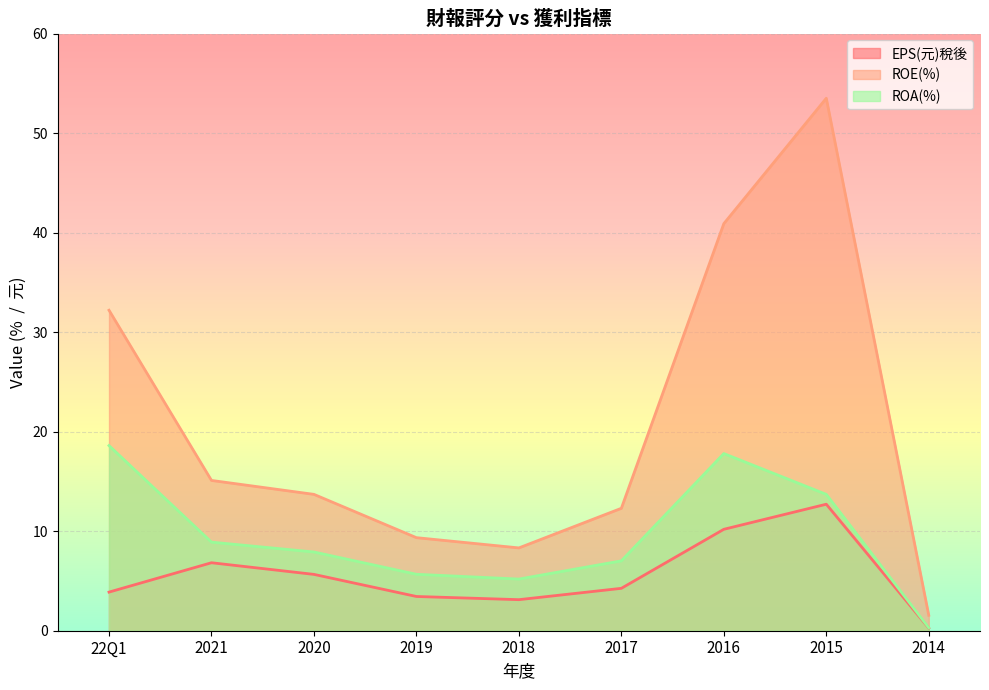

What is the difference between the ROA(%) values at 2020 and 2015?

5.8